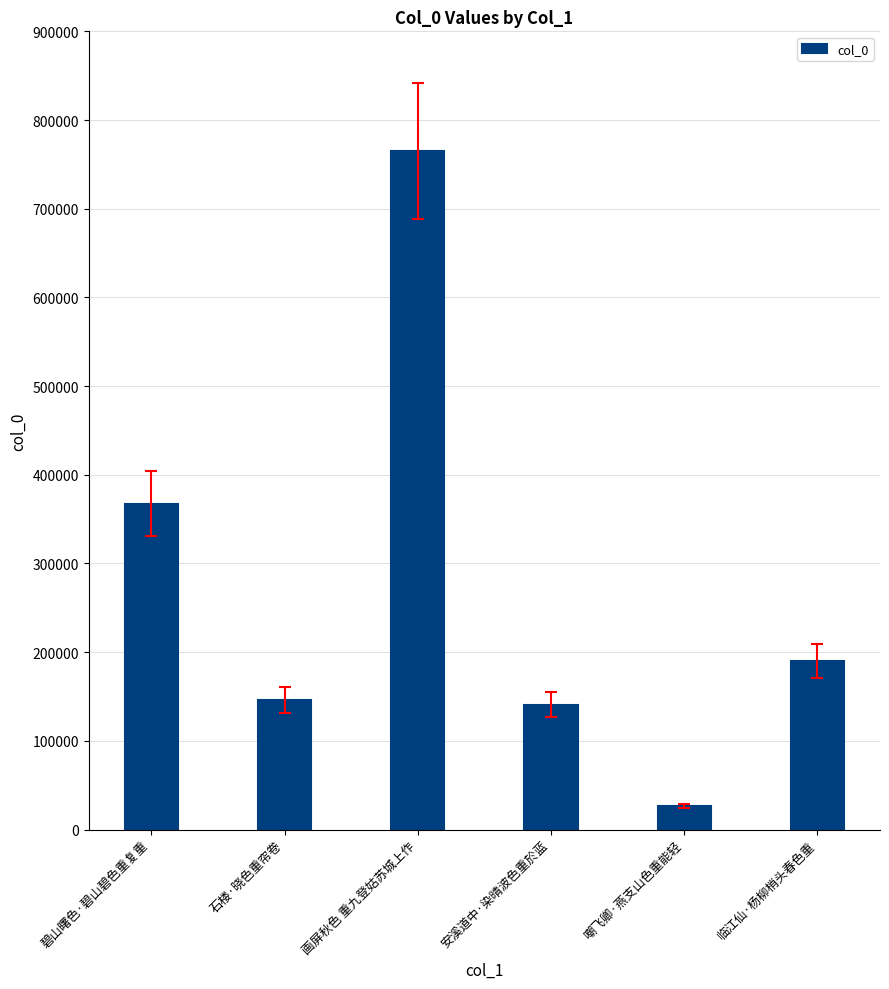

At which label is the value closest to 395791?

碧山曙色·碧山碧色重复重